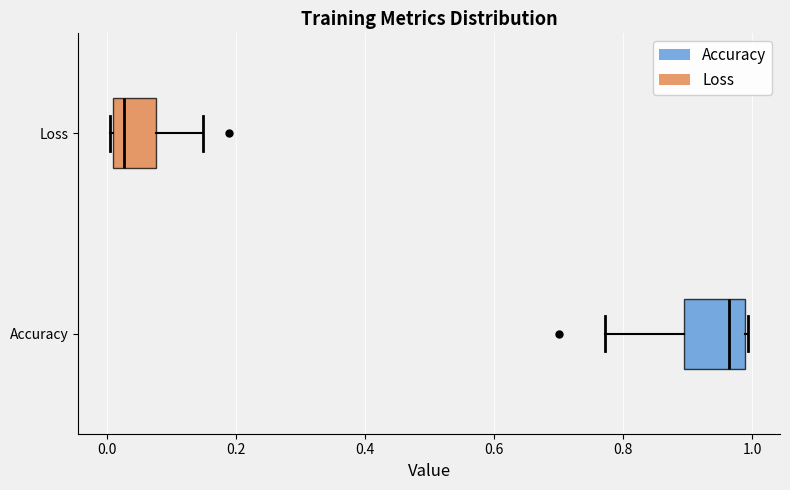

Reading bottom to top, transcribe this box plot: for each box, give where its median line is, the range the box spans, and where its two whiskers end, as read against the x-axis. The values are not printed on the chart, so give them approximately, as read against the axis.

Accuracy: median 0.96, box 0.90 to 0.98, whiskers 0.78 to 1.00
Loss: median 0.02, box 0.00 to 0.08, whiskers 0.00 to 0.14